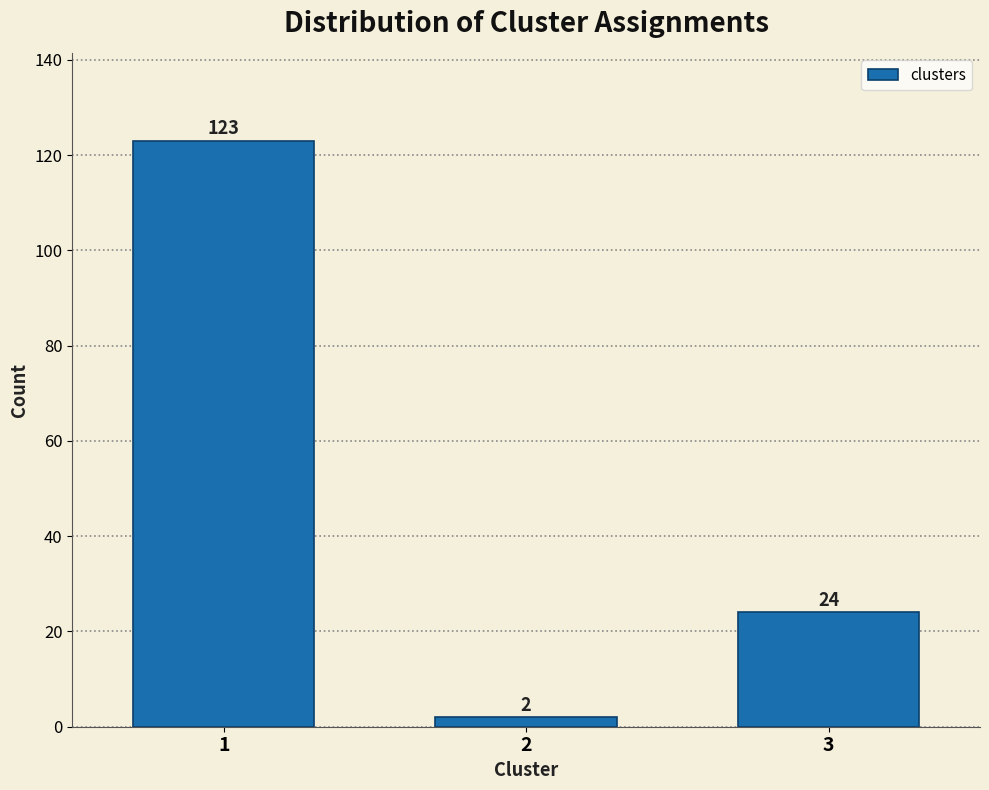

Reading left to right, transcribe all the data shown in this chart.

1=123	2=2	3=24